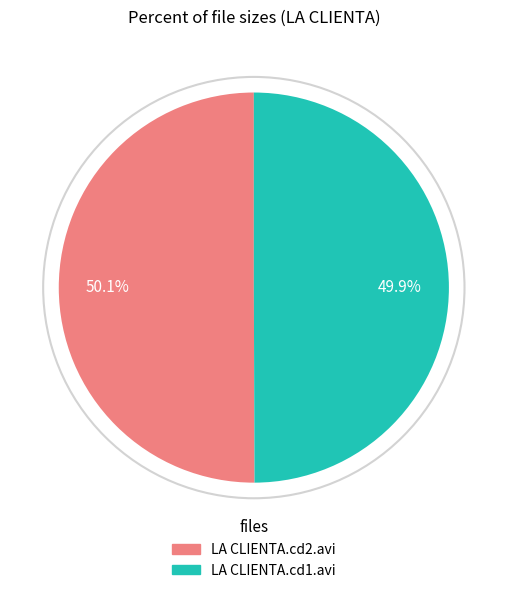

To the nearest percent, what portion does LA CLIENTA.cd2.avi represent?

50%